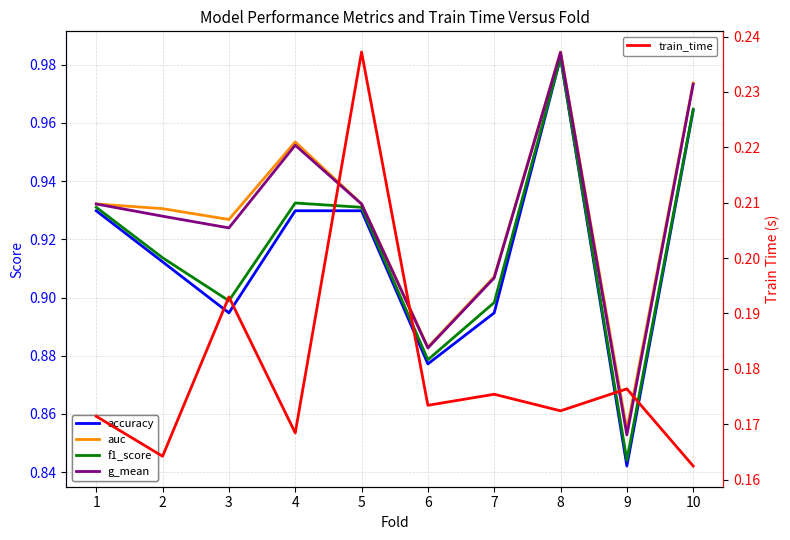

True or false: f1_score and train_time cross at least once.

False